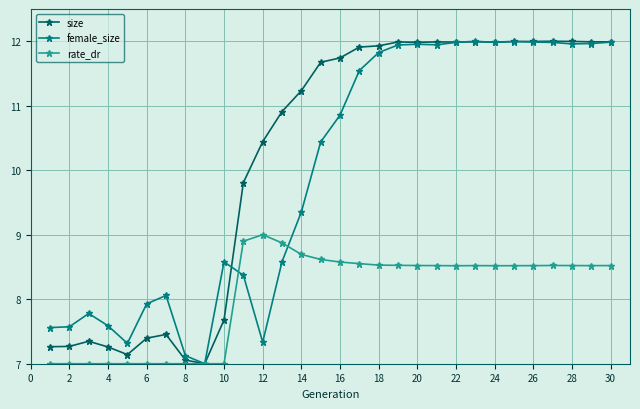

True or false: size has more than 0 interior local peaks.

True